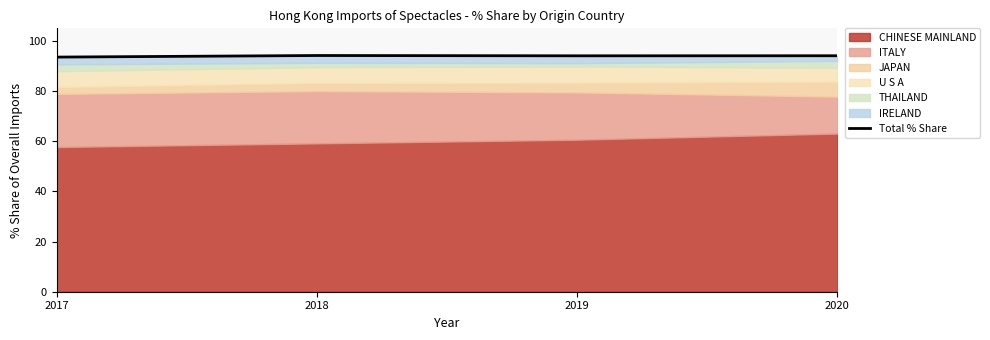

How many data points does each series have?

4